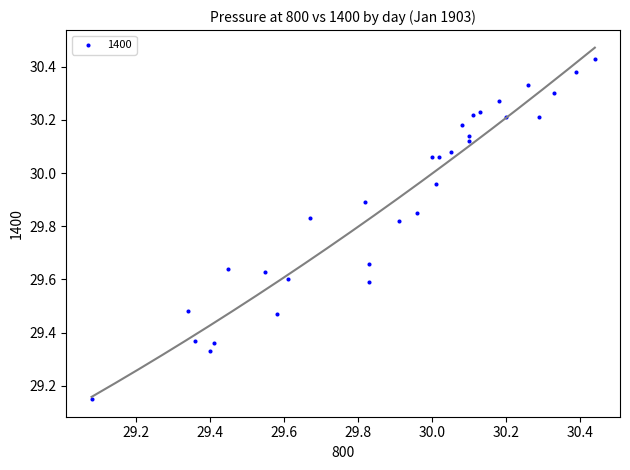

What is the range of X values (max minus min)?

1.4